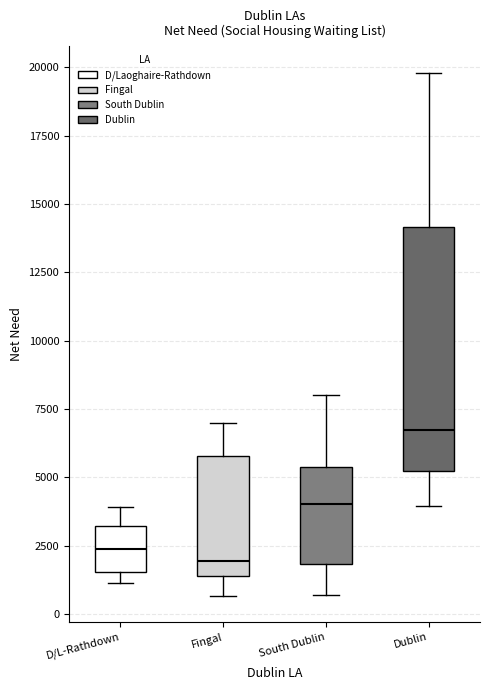

Reading left to right, read every box against the y-axis: the position of its median line, the range the box covers, and the ends of its whiskers. The values are not printed on the chart, so give them approximately, as read against the axis.

D/L-Rathdown: median 2500, box 1500 to 3000, whiskers 1000 to 4000
Fingal: median 2000, box 1500 to 6000, whiskers 500 to 7000
South Dublin: median 4000, box 2000 to 5500, whiskers 500 to 8000
Dublin: median 6500, box 5000 to 14000, whiskers 4000 to 20000